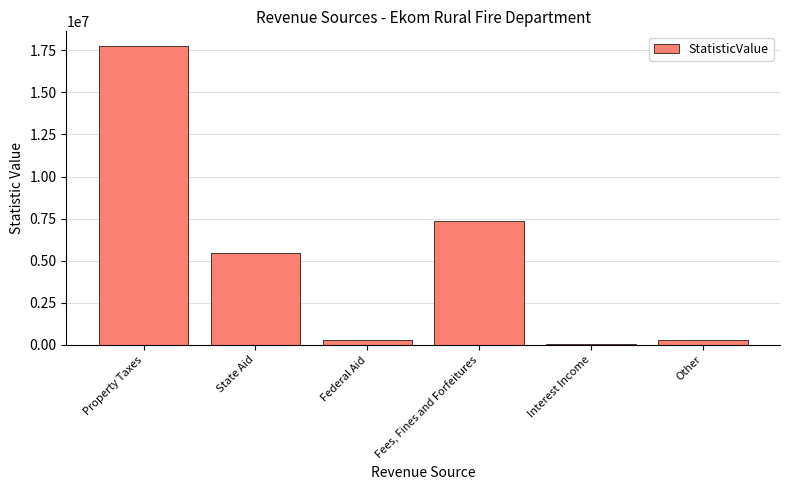

What is the ratio of the value at Fees, Fines and Forfeitures to the value at Interest Income?

209.7